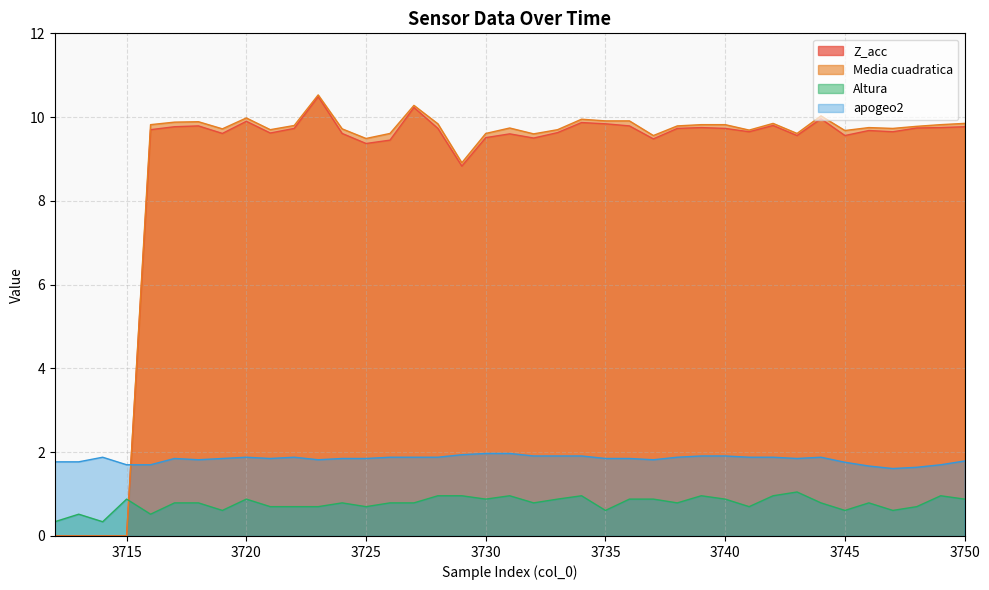

List the series in order of their peak value, lowest first.

Altura, apogeo2, Z_acc, Media cuadratica